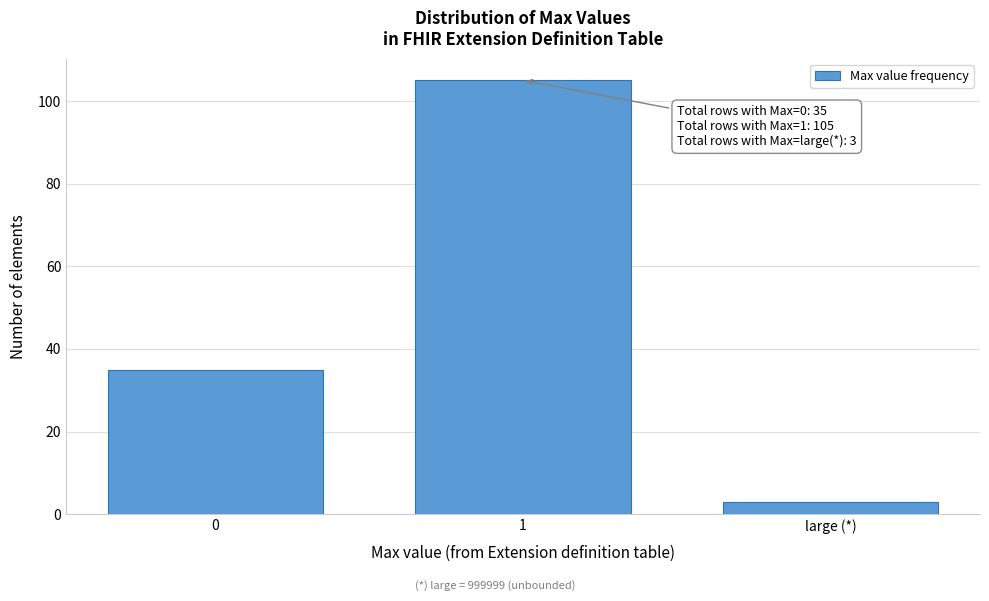

Reading left to right, transcribe all the data shown in this chart.

35	105	3